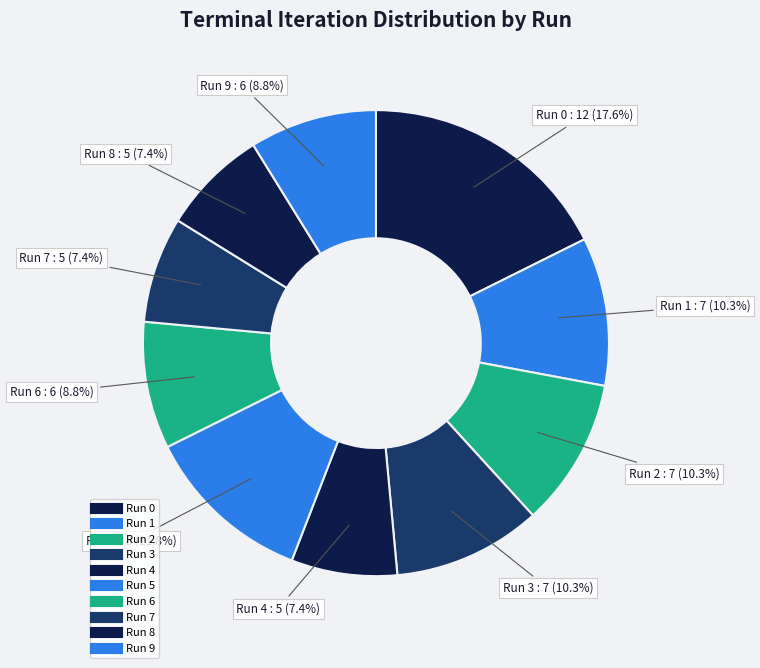

How many segments does this pie chart have?

10